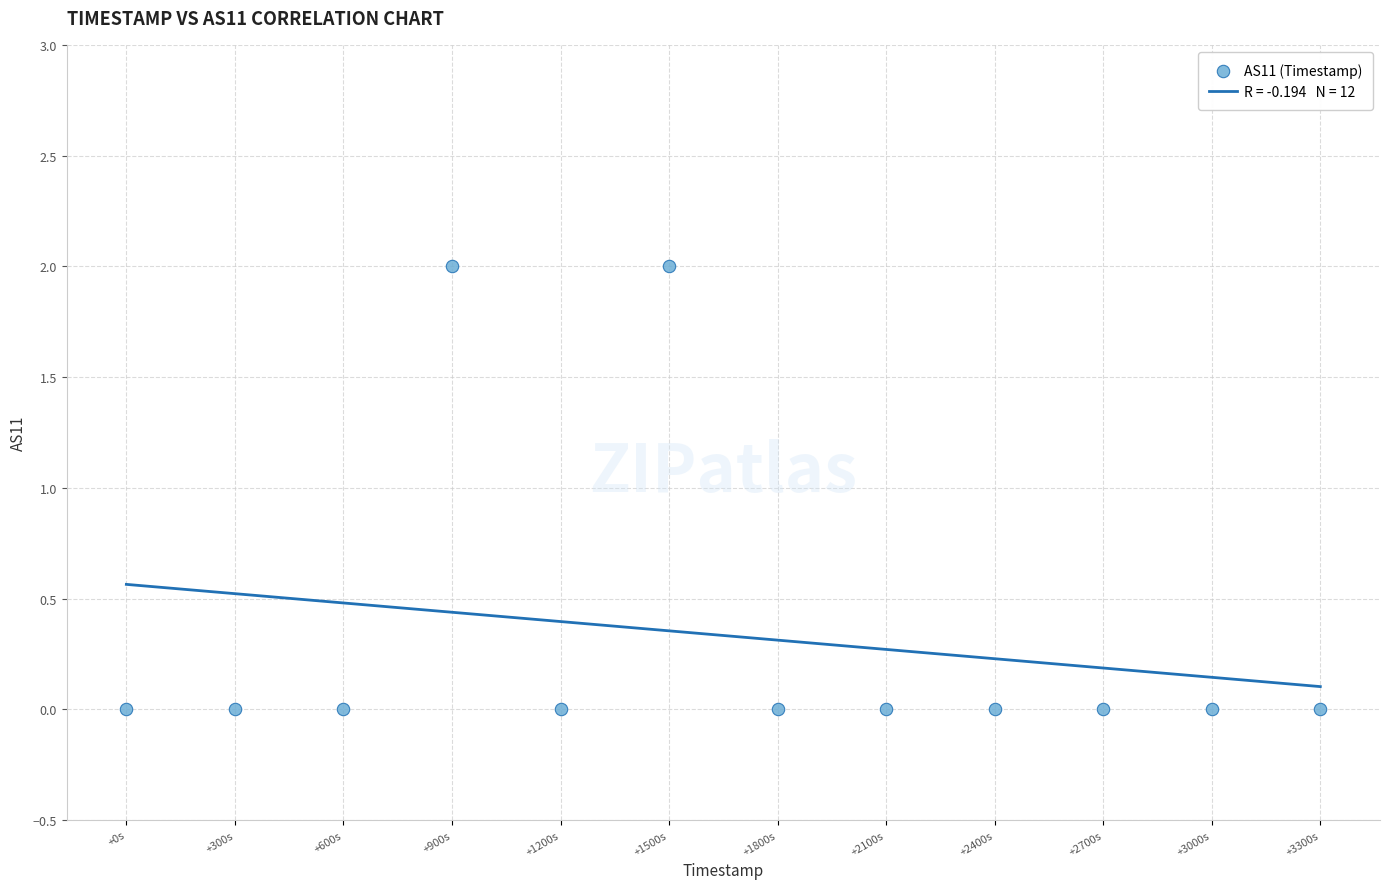

What is the range of X values (max minus min)?

3300